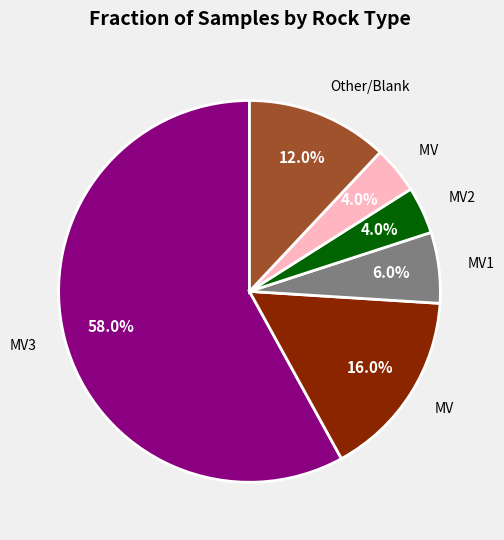

Is there any slice that represents more than half of the pie?

Yes